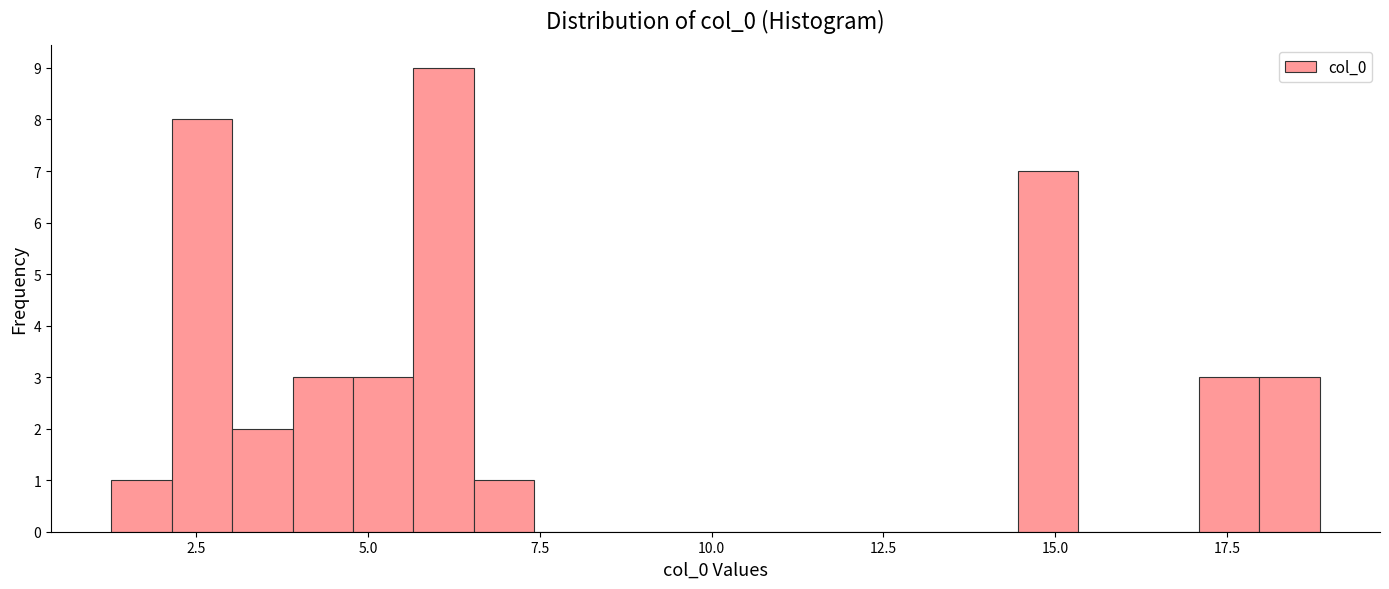

Around what value on the x-axis is the tallest bar? Give the approximate position of its centre, as read against the axis.

6.0